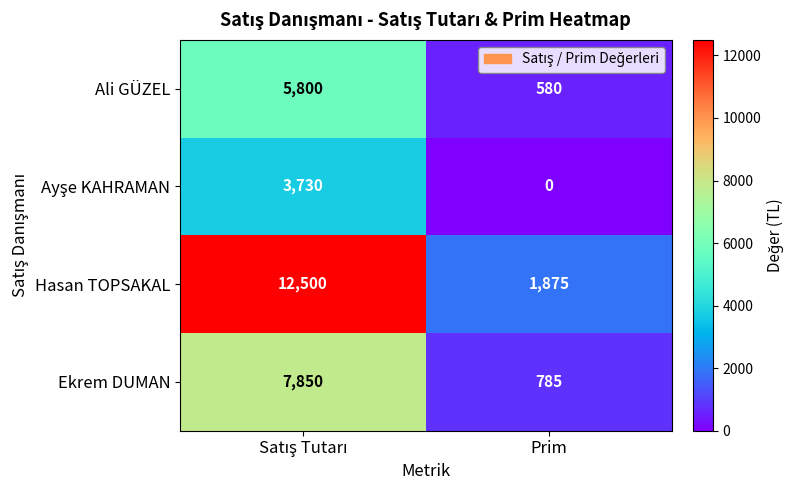

What is the average value of the Hasan TOPSAKAL series?

7188